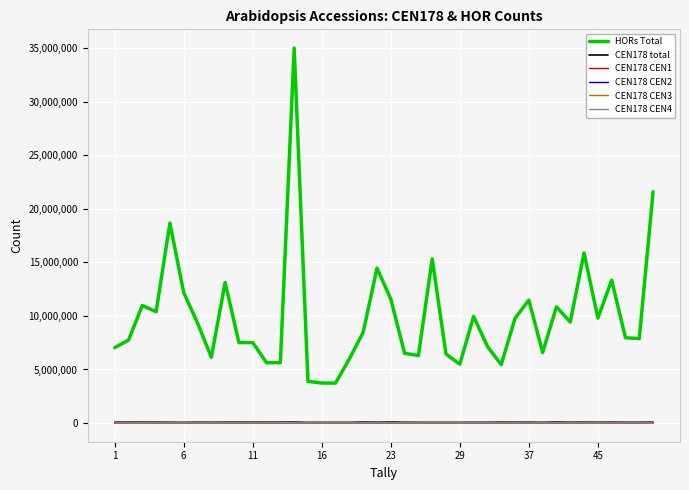

What is the sum of all CEN178 CEN2 values?

554990